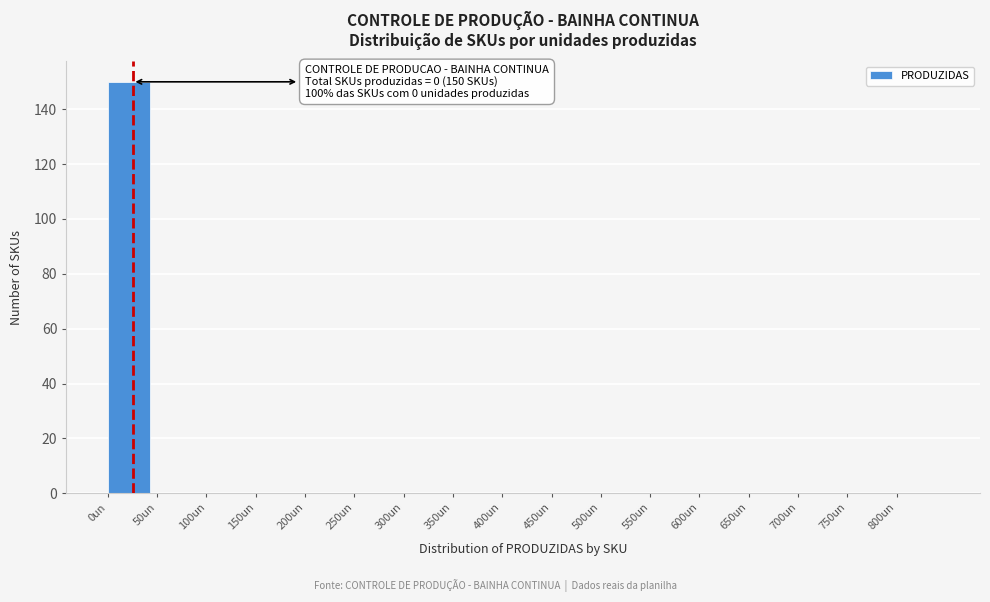

Which range on the x-axis has the tallest bar?

0 to 50